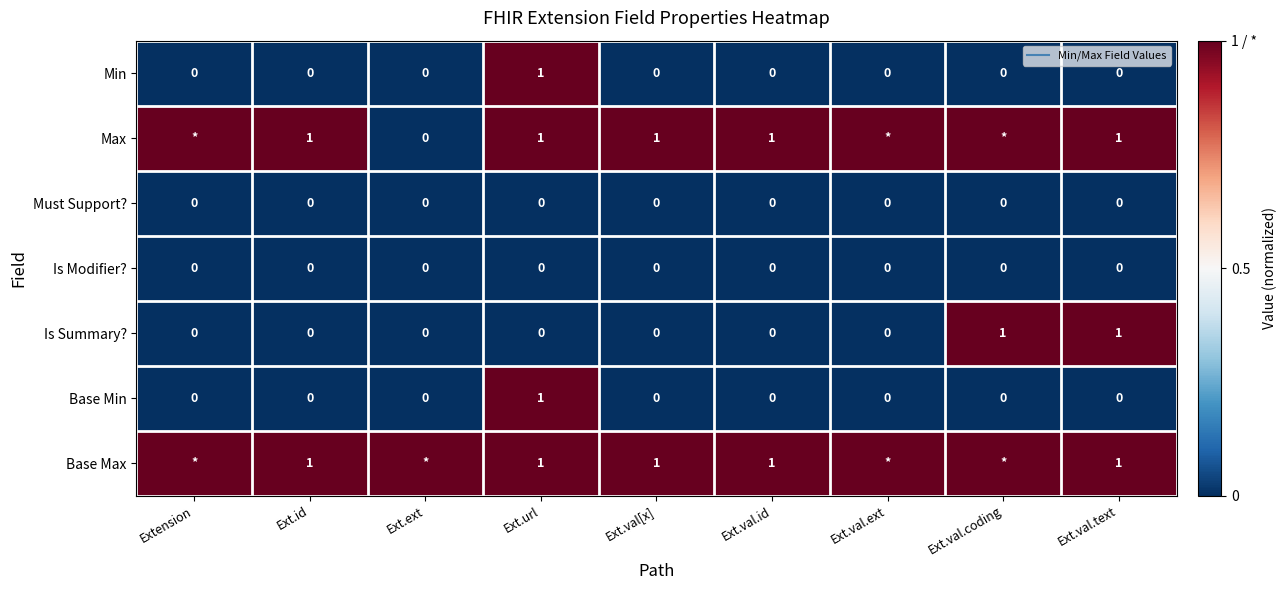

The Base Min series shows 0 at Extension. True or false?

True